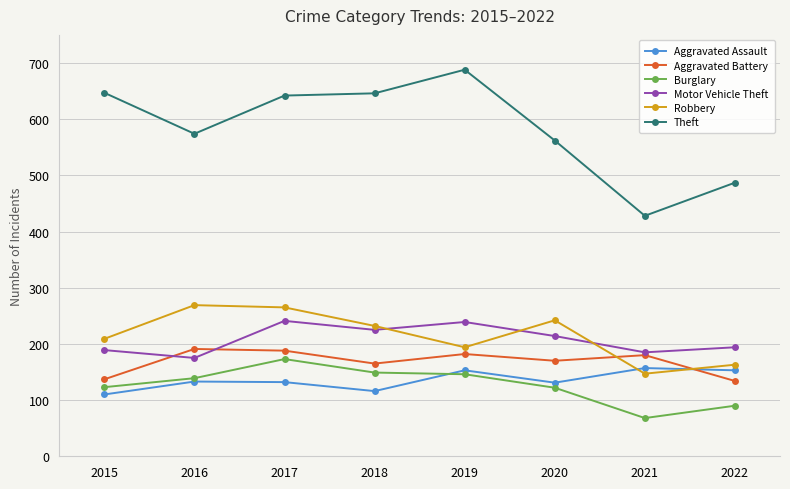

Which series ends up on top after the final intersection of Motor Vehicle Theft and Aggravated Battery?

Motor Vehicle Theft